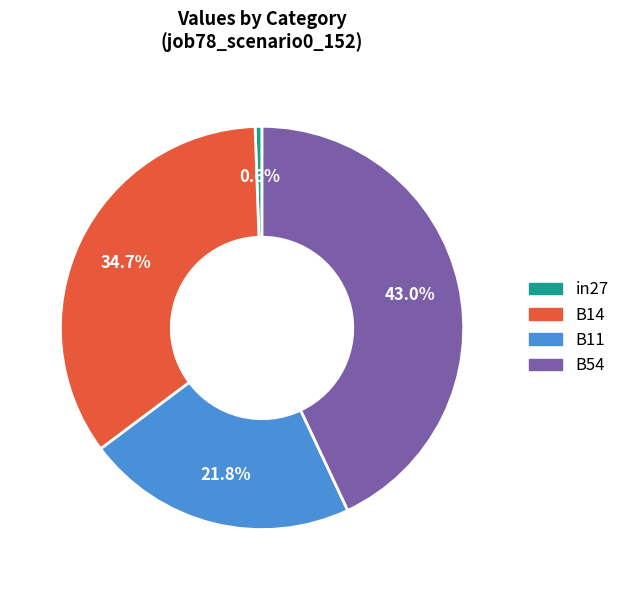

Is there any slice that represents more than half of the pie?

No